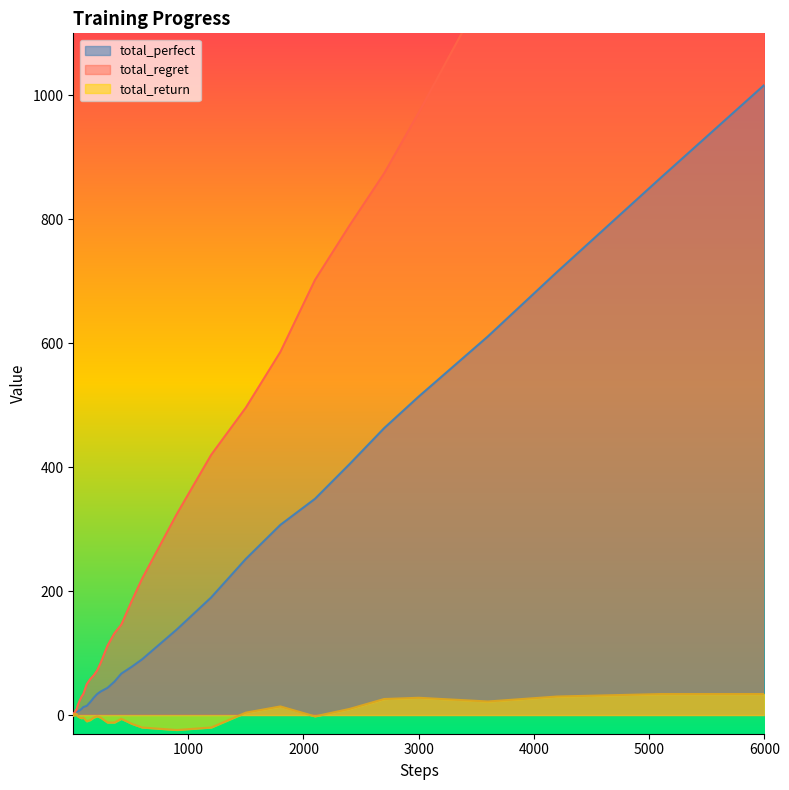

True or false: total_regret has more than 0 interior local peaks.

False